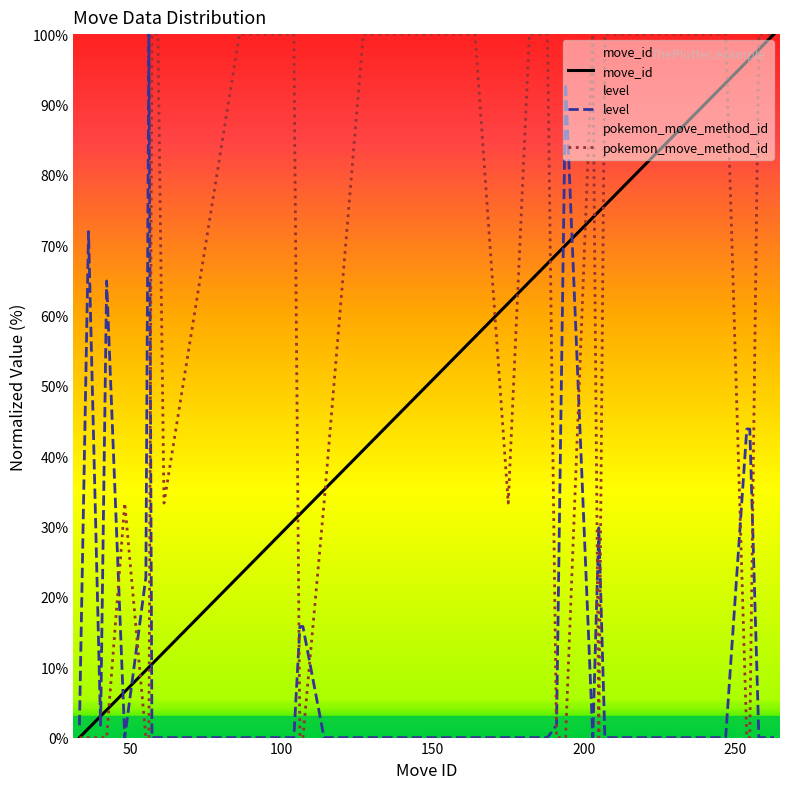

What is the value of the move_id point at the 6th from the left?

9.6